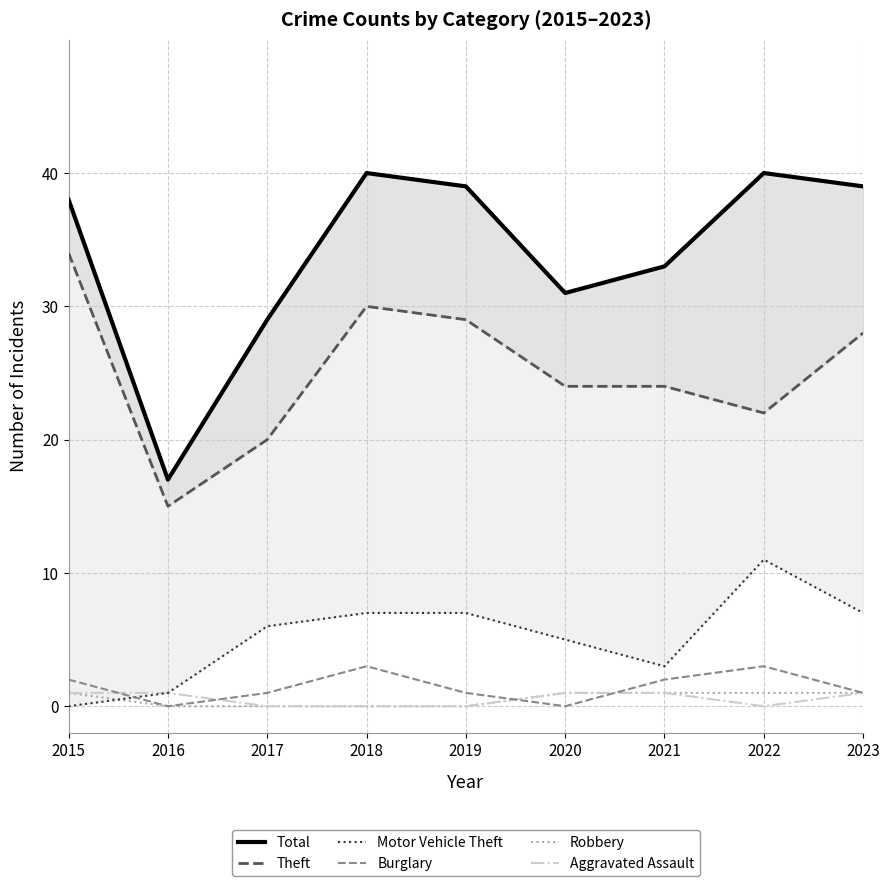

At which category does the chart reach its minimum across all series?

2015